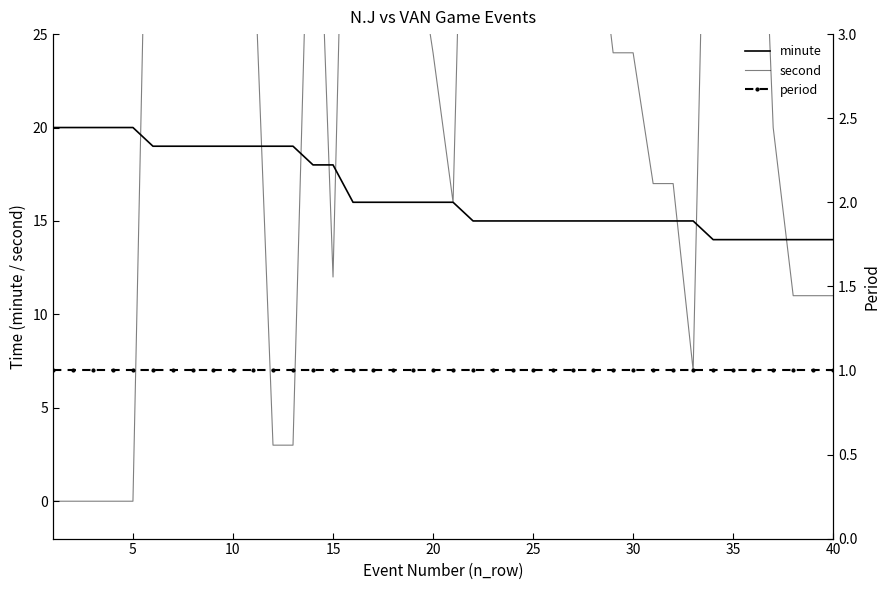

What is the average value of the second series?

28